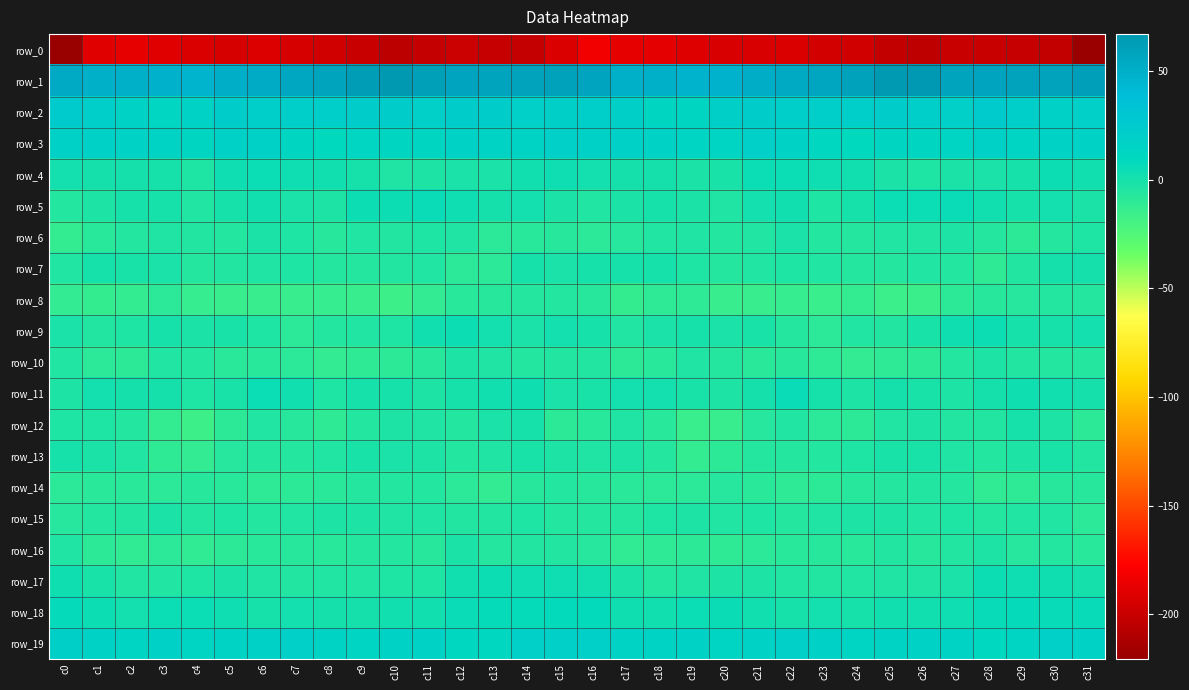

What is the maximum value shown in the chart?

67.1